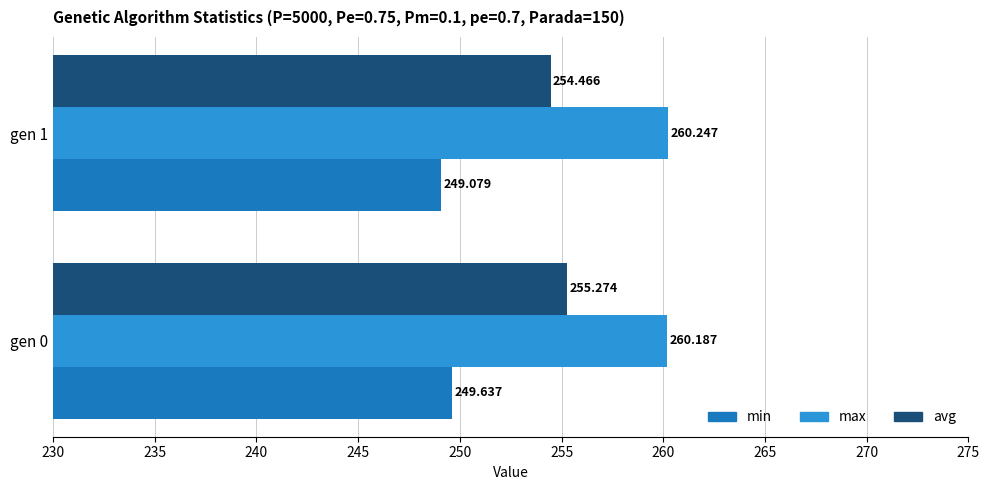

At gen 1, list the series in order from smallest to largest.

min, avg, max